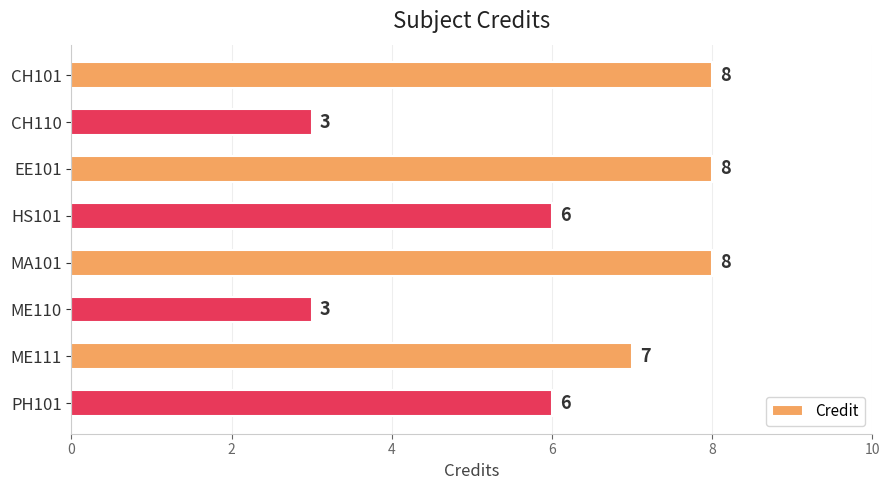

What is the change in value from MA101 to ME110?

-5